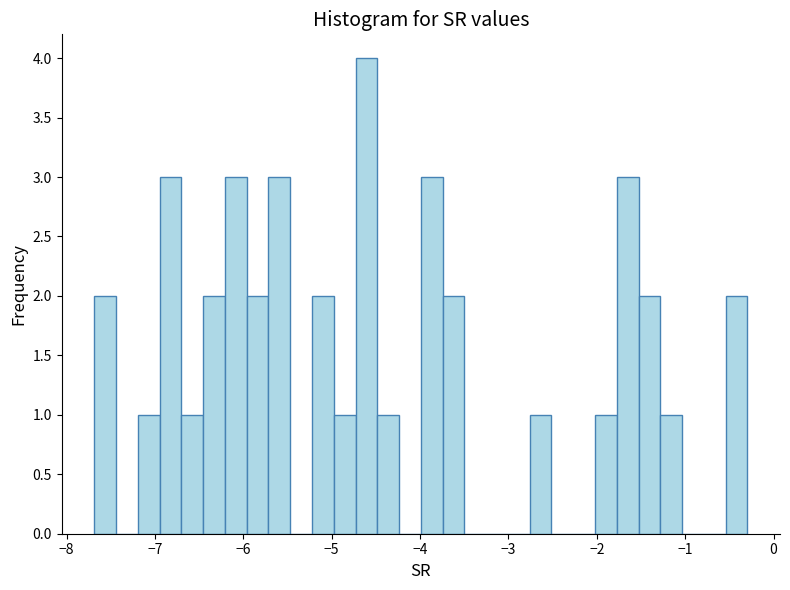

Around what value on the x-axis is the tallest bar? Give the approximate position of its centre, as read against the axis.

-4.6